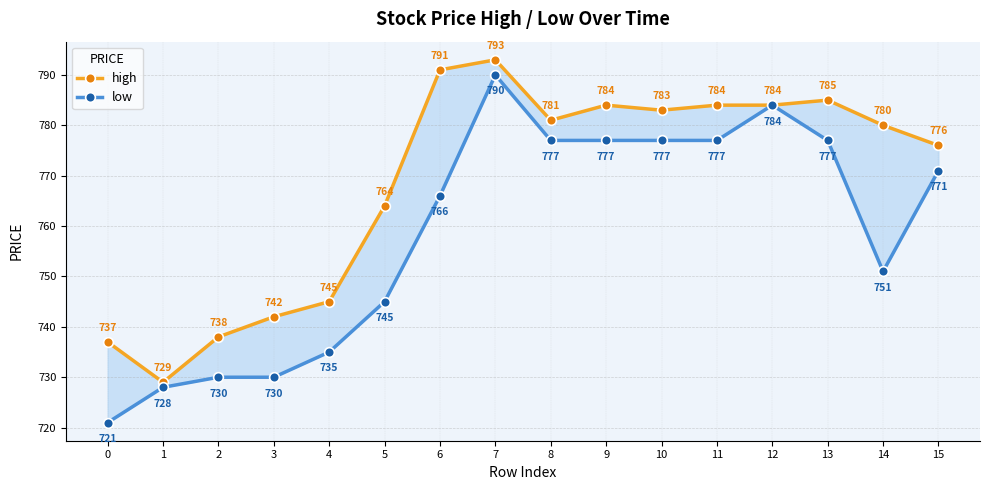

What is the greatest value displayed?

793